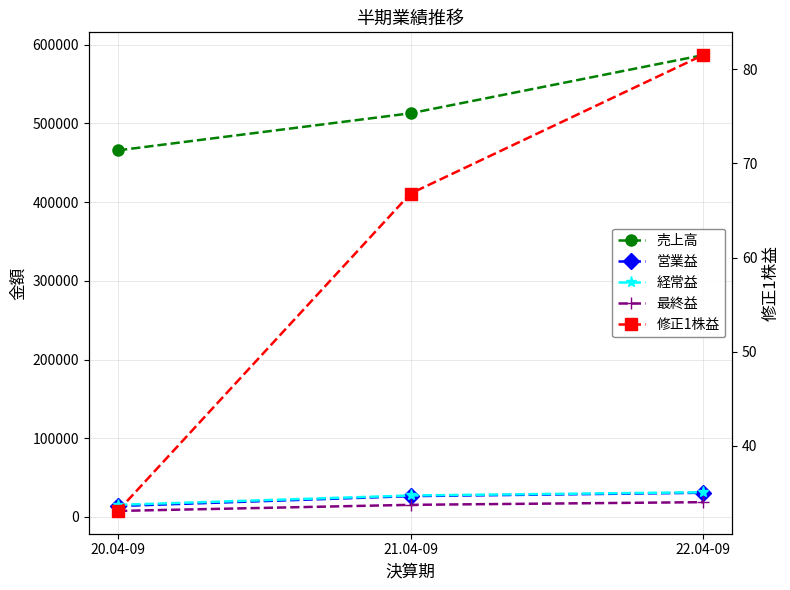

What is the sum of all 売上高 values?

1565351.0